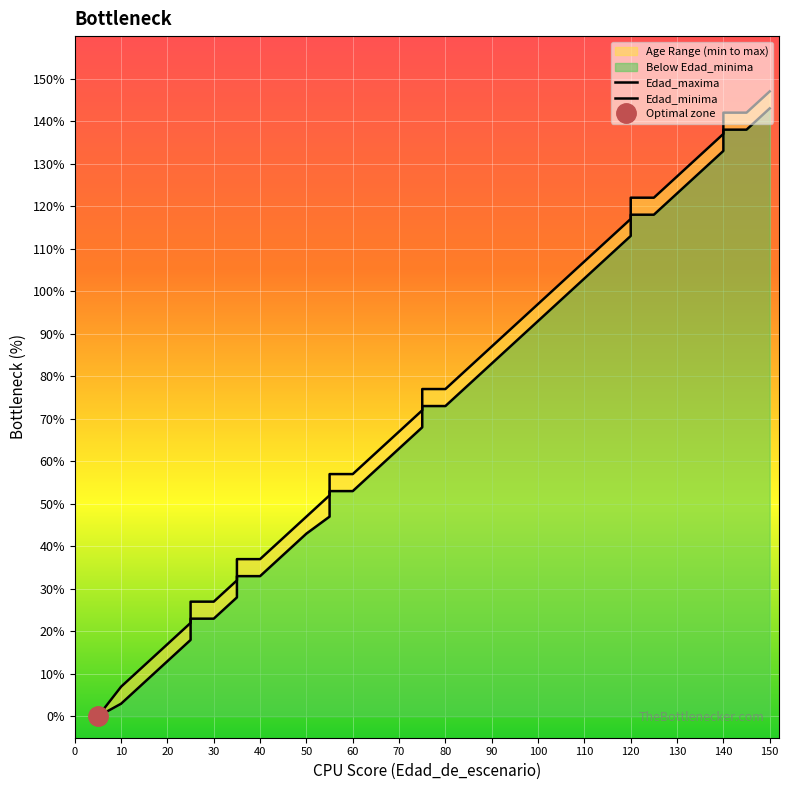

True or false: Edad_minima has more than 0 interior local peaks.

False